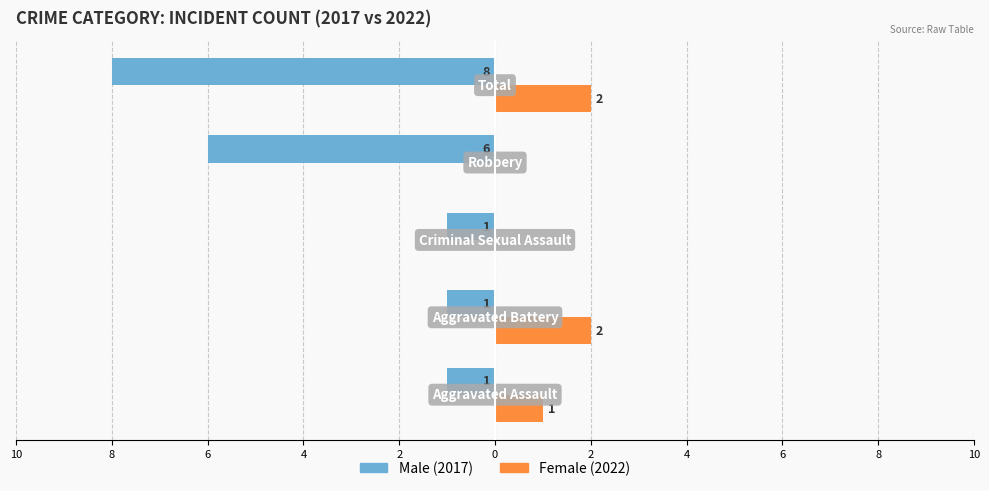

Reading right to left, list all the values displayed in this chart.

Male: 2=-8	4=-6	6=-1	8=-1	10=-1
Female: 2=2	4=0	6=0	8=2	10=1